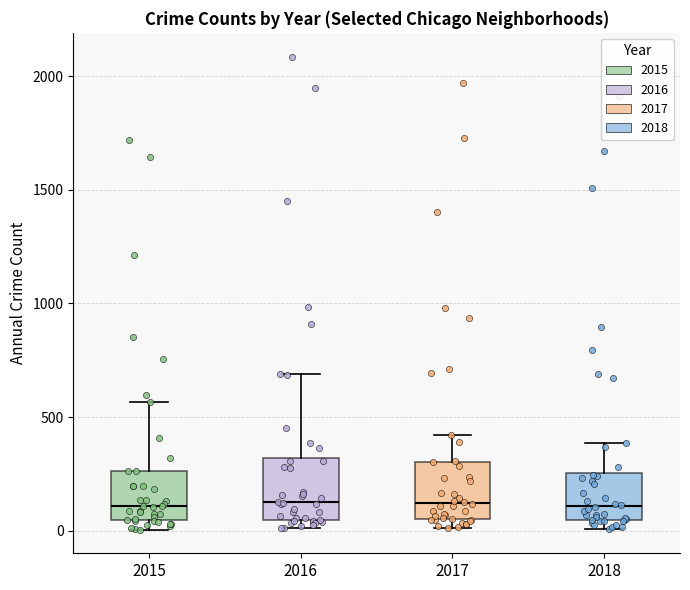

Reading left to right, transcribe this box plot: for each box, give where its median line is, the range the box spans, and where its two whiskers end, as read against the y-axis. The values are not printed on the chart, so give them approximately, as read against the axis.

2015: median 100, box 50 to 250, whiskers 0 to 550
2016: median 150, box 50 to 300, whiskers 0 to 700
2017: median 100, box 50 to 300, whiskers 0 to 400
2018: median 100, box 50 to 250, whiskers 0 to 400